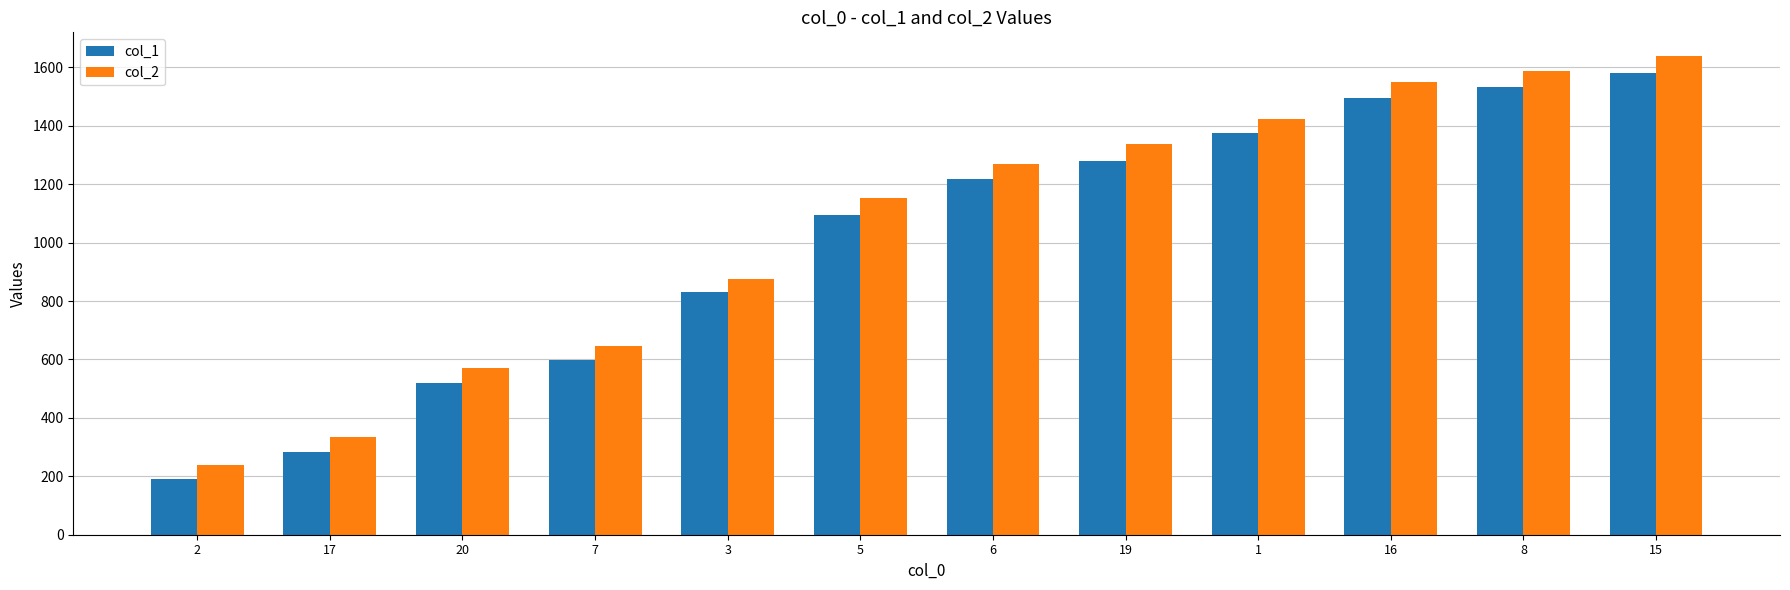

True or false: col_1 has a value of 386 at 16.

False